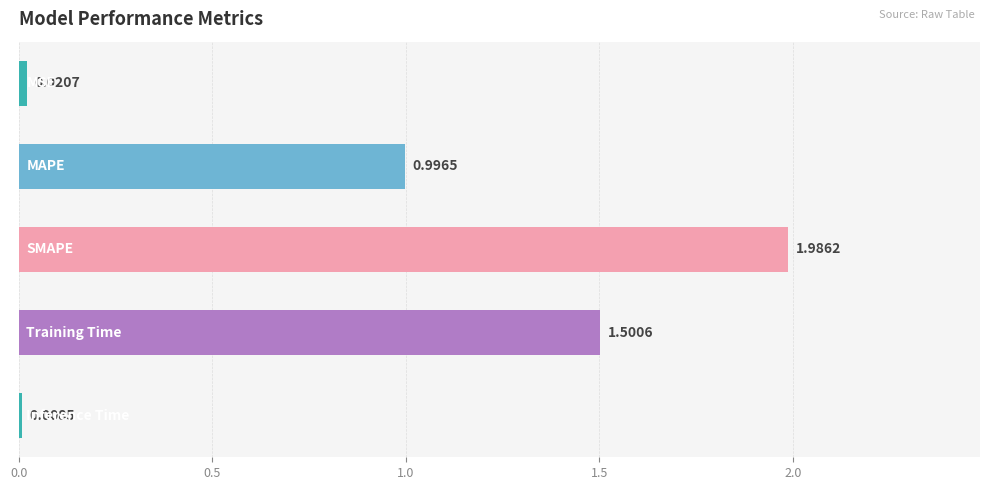

What is the average value?

0.9